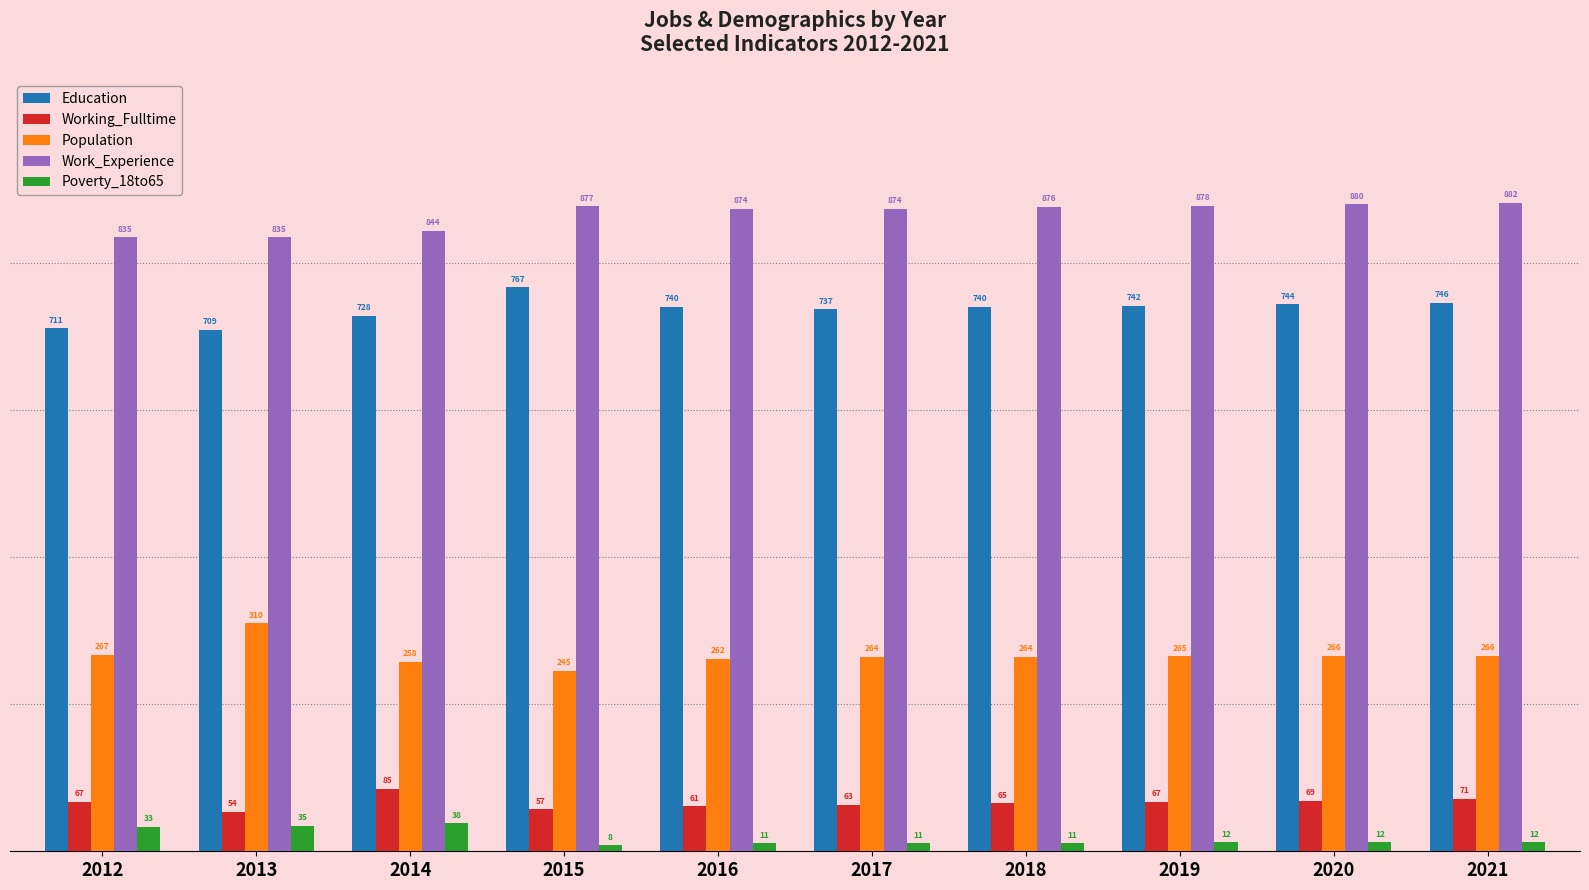

Is it true that Population equals 266 at 2021?

True